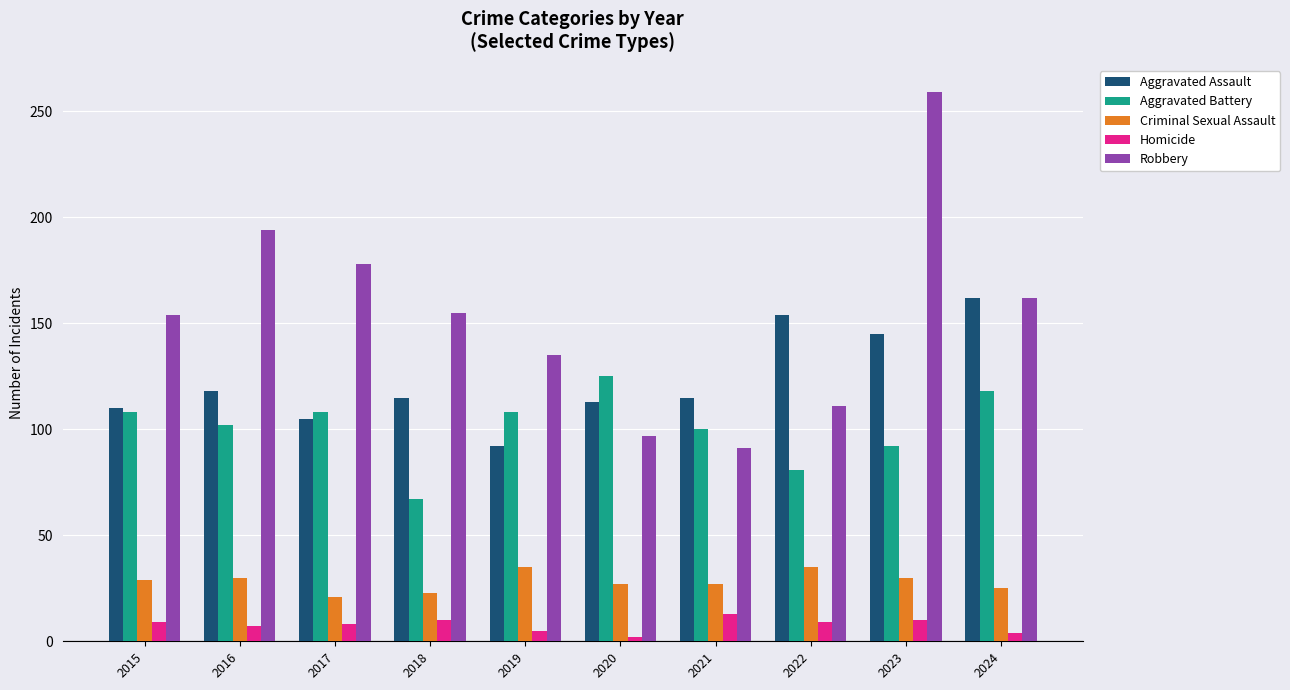

What are all the series names shown in the legend?

Aggravated Assault, Aggravated Battery, Criminal Sexual Assault, Homicide, Robbery